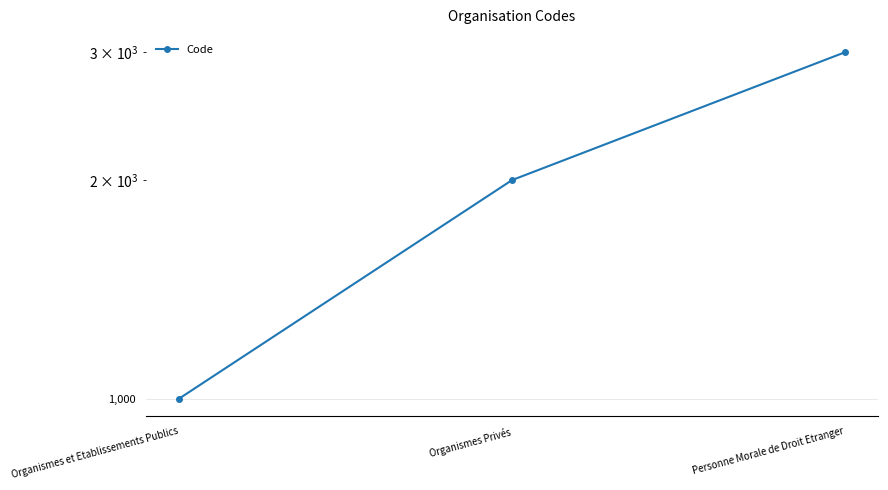

How many data points are less than 2000?

1